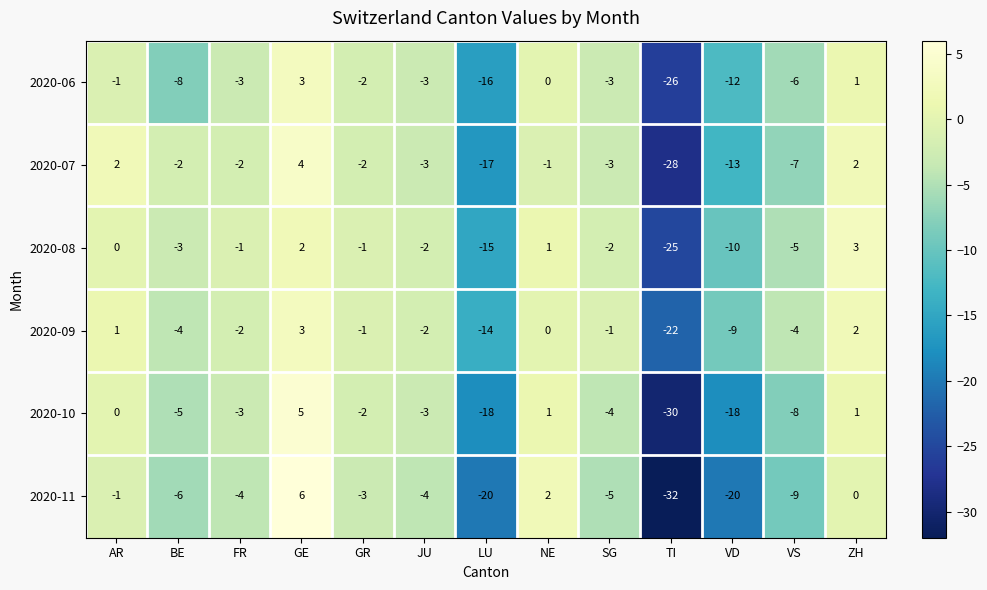

Between AR and SG, which series saw the biggest shift?

2020-07